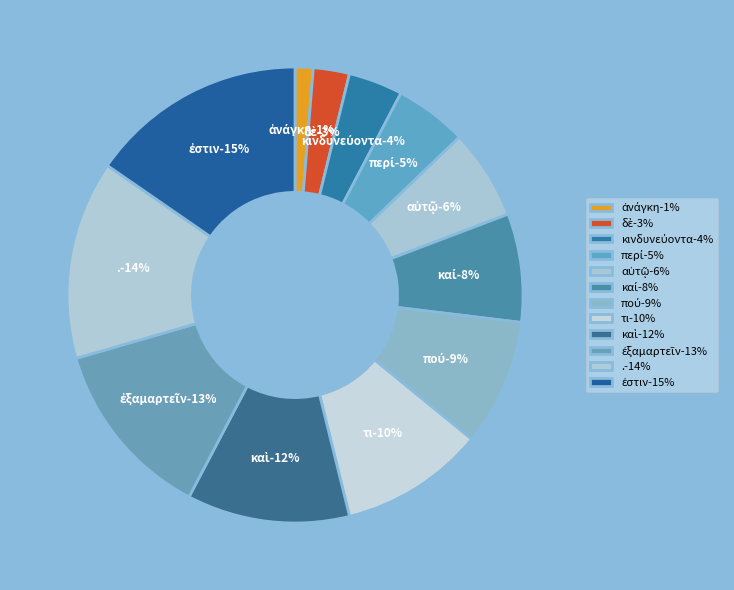

What is the change in value from ἐξαμαρτεῖν to .?

+1